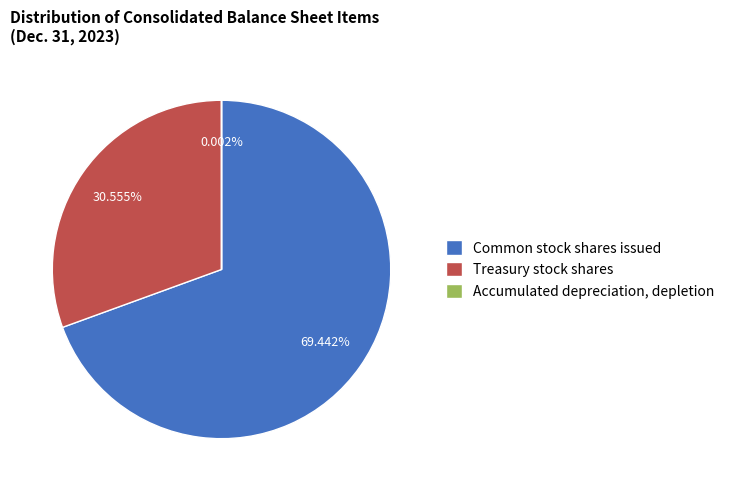

What is the ratio of the value at Treasury stock shares to the value at Common stock shares issued?

0.4